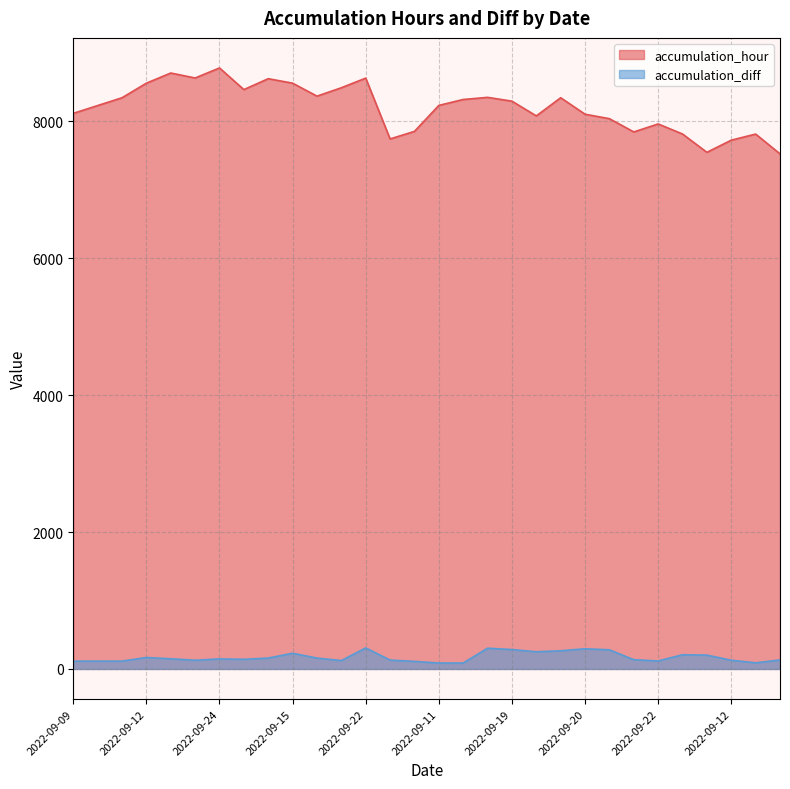

True or false: accumulation_diff has more than 1 points higher than both neighbors.

True